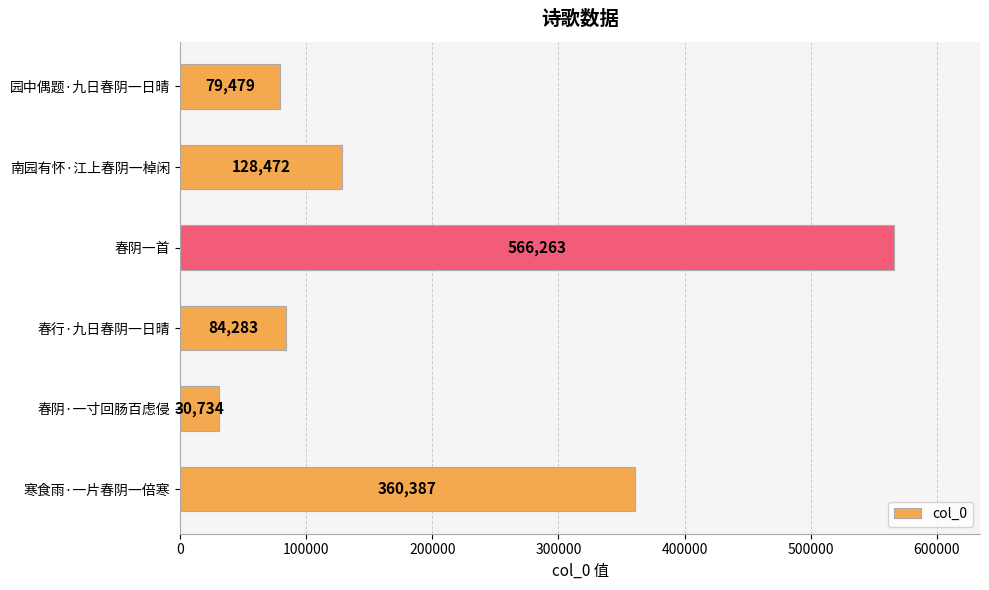

The value at 寒食雨·一片春阴一倍寒 is 360387. True or false?

True